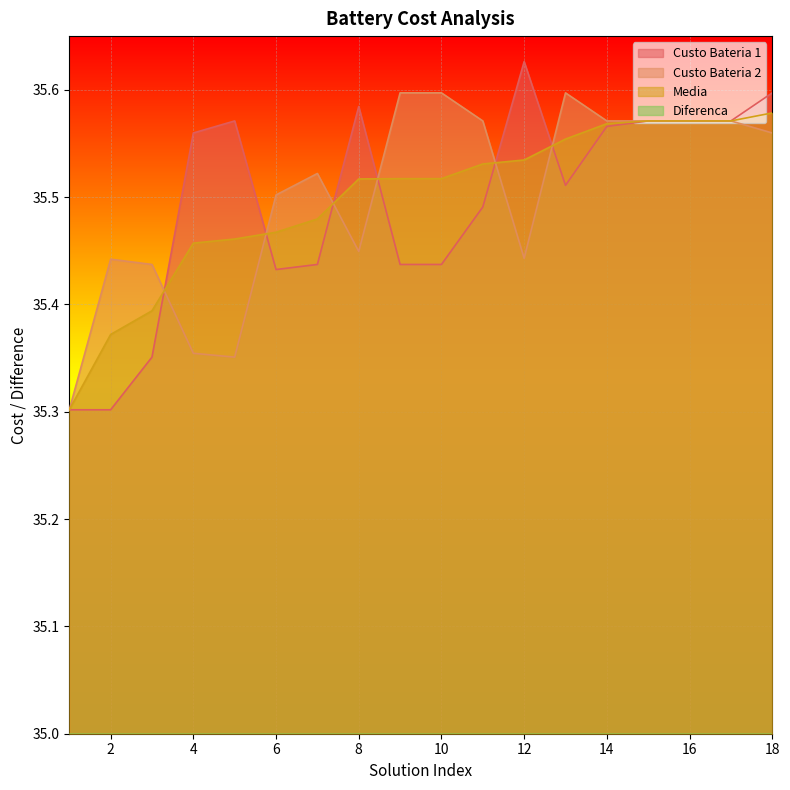

Reading right to left, extract all data points from this chart.

Custo Bateria 1: 35.6	35.6	35.6	35.6	35.6	35.5	35.6	35.5	35.4	35.4	35.6	35.4	35.4	35.6	35.6	35.4	35.3	35.3
Custo Bateria 2: 35.6	35.6	35.6	35.6	35.6	35.6	35.4	35.6	35.6	35.6	35.4	35.5	35.5	35.4	35.4	35.4	35.4	35.3
Media: 35.6	35.6	35.6	35.6	35.6	35.6	35.5	35.5	35.5	35.5	35.5	35.5	35.5	35.5	35.5	35.4	35.4	35.3
Diferenca: 0.0	0.0	0.0	0.0	0.0	0.1	0.2	0.1	0.2	0.2	0.1	0.1	0.1	0.2	0.2	0.1	0.1	0.0